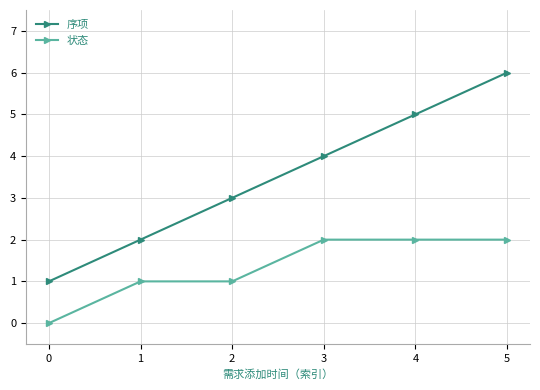

At which category is the sum across all series the highest?

5